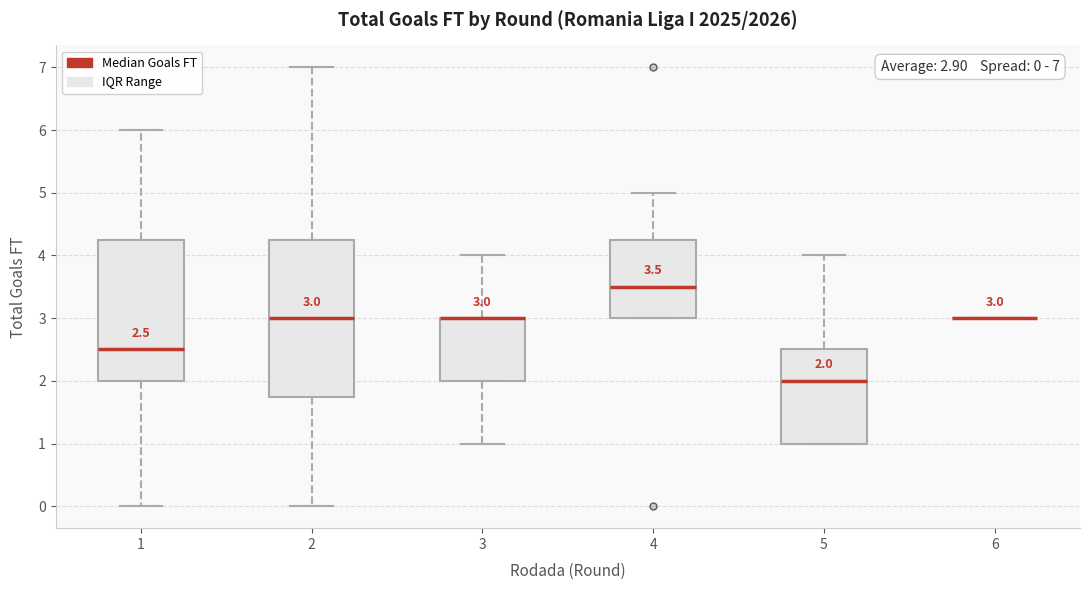

Comparing the boxes themselves (not the whiskers), which one is the tallest?

2